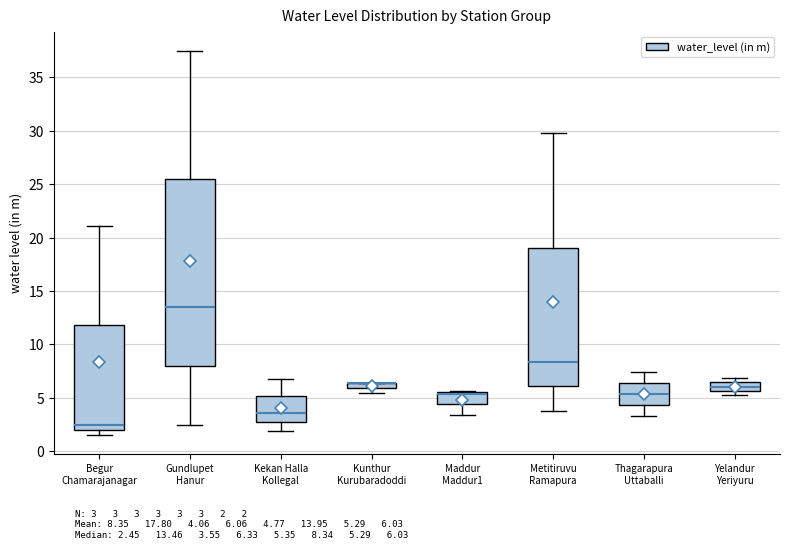

Where is the upper edge of the box for Yelandur Yeriyuru on the y-axis? The values are not printed on the chart, so give them approximately, as read against the axis.

6.5